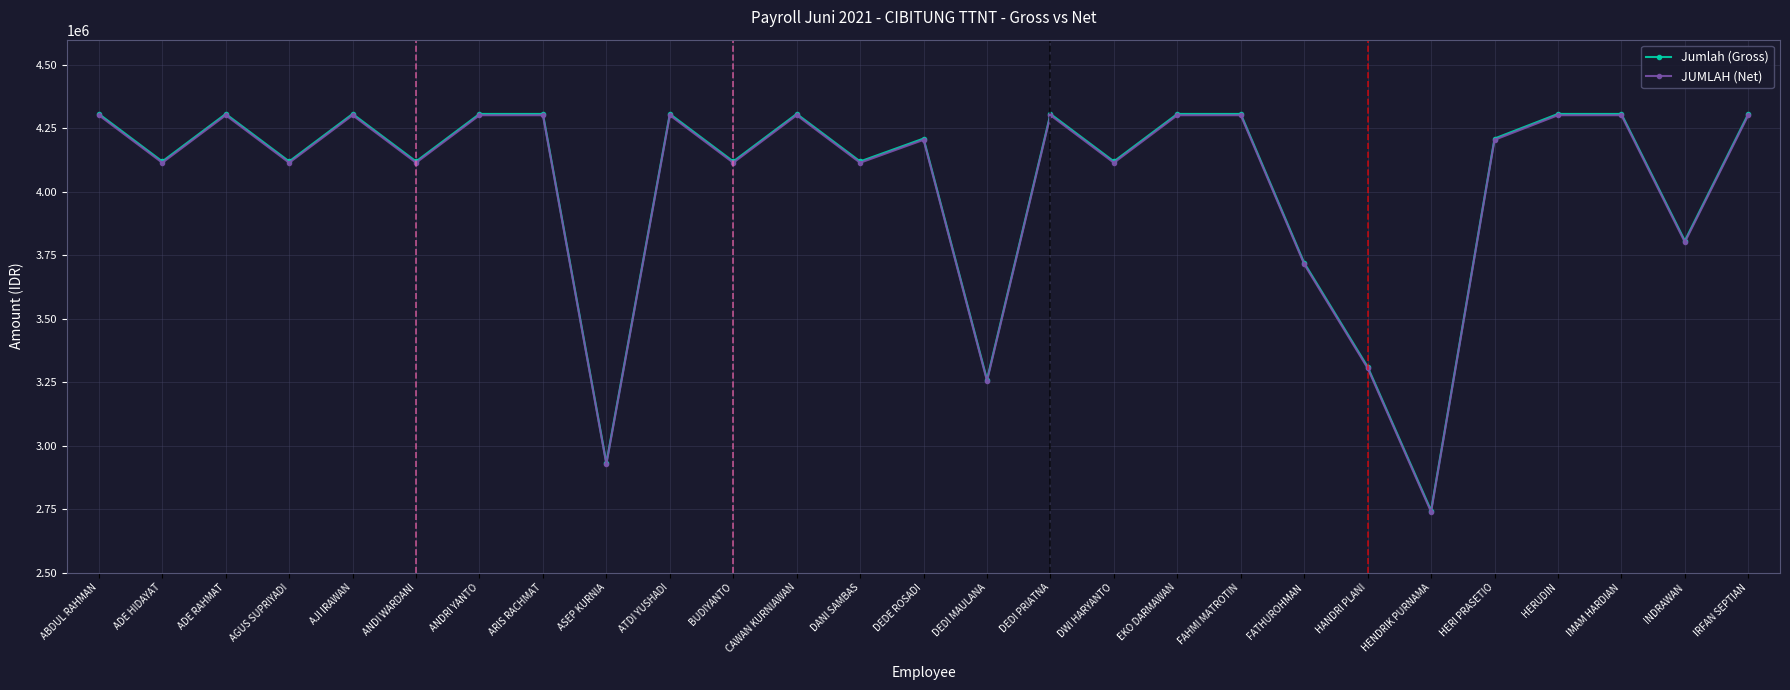

Does the chart have visible grid lines?

Yes